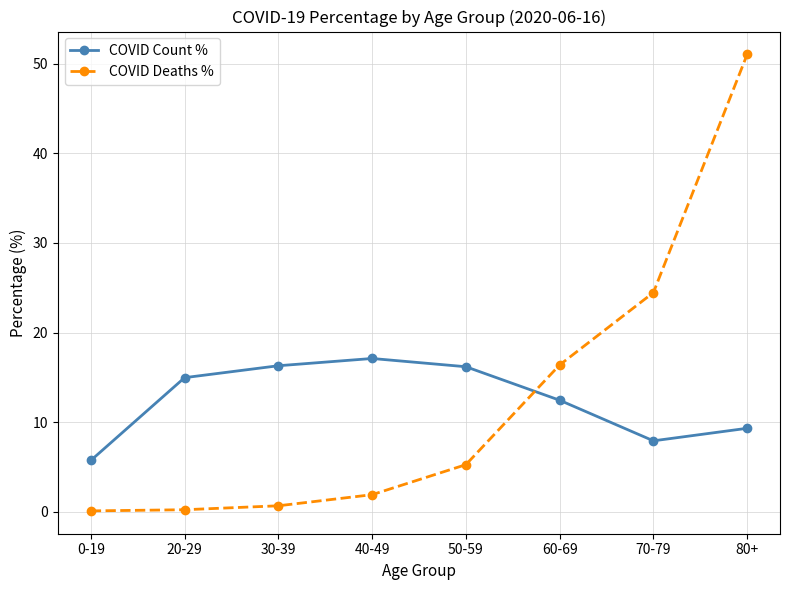

What are all the series names shown in the legend?

COVID Count %, COVID Deaths %